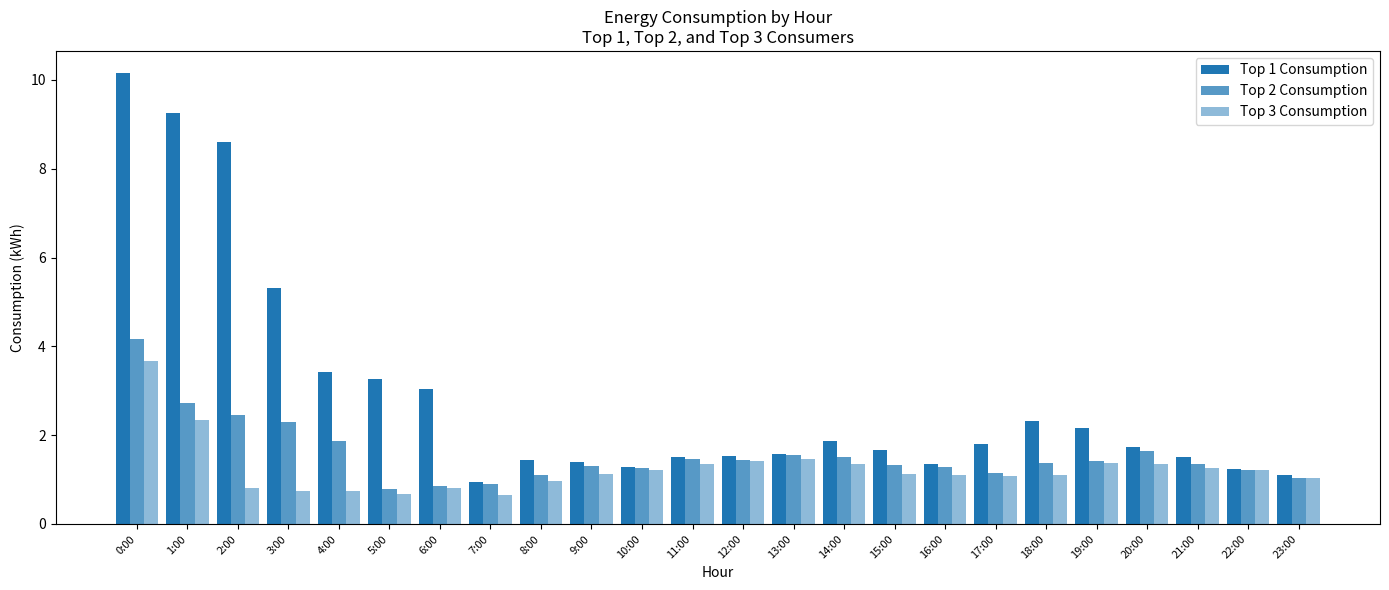

What is the difference between the maximum and minimum values in the Top 1 Consumption series?

9.2